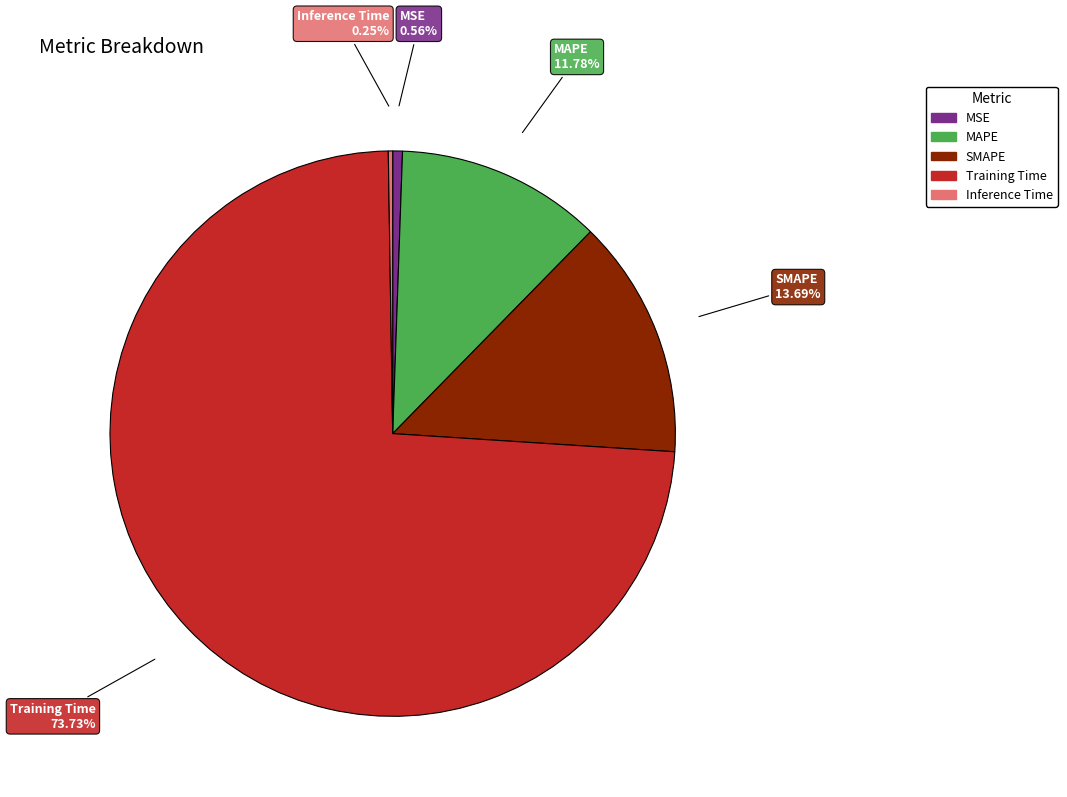

Combined, do Training Time and MAPE account for over 50%?

Yes